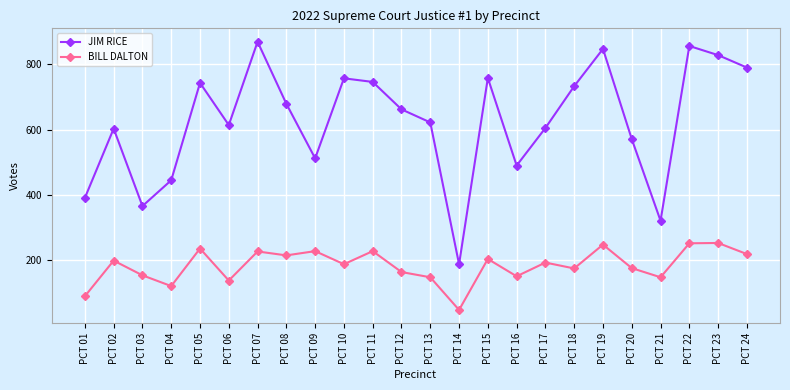

Which series has the widest spread of values?

JIM RICE